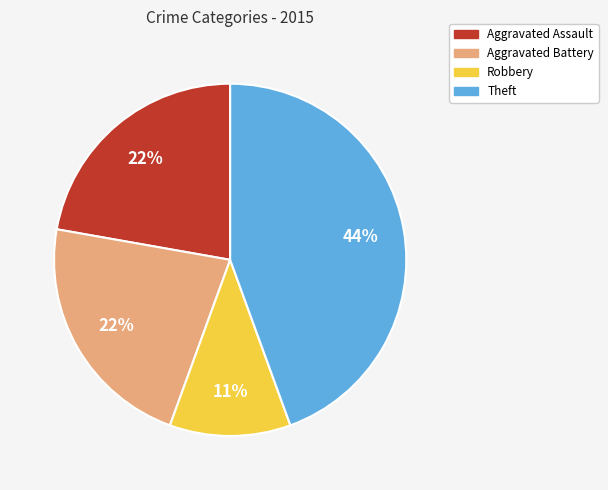

Which has a higher value, Aggravated Assault or Theft?

Theft